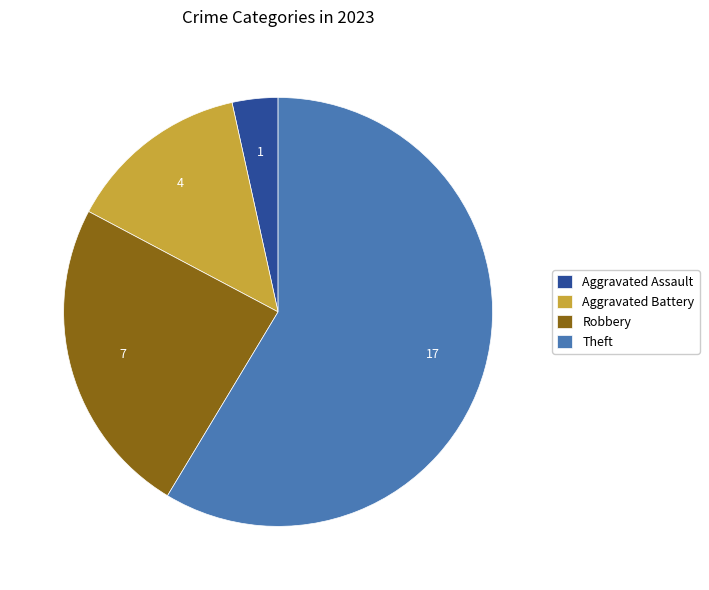

True or false: Aggravated Assault accounts for 17% of the total.

False